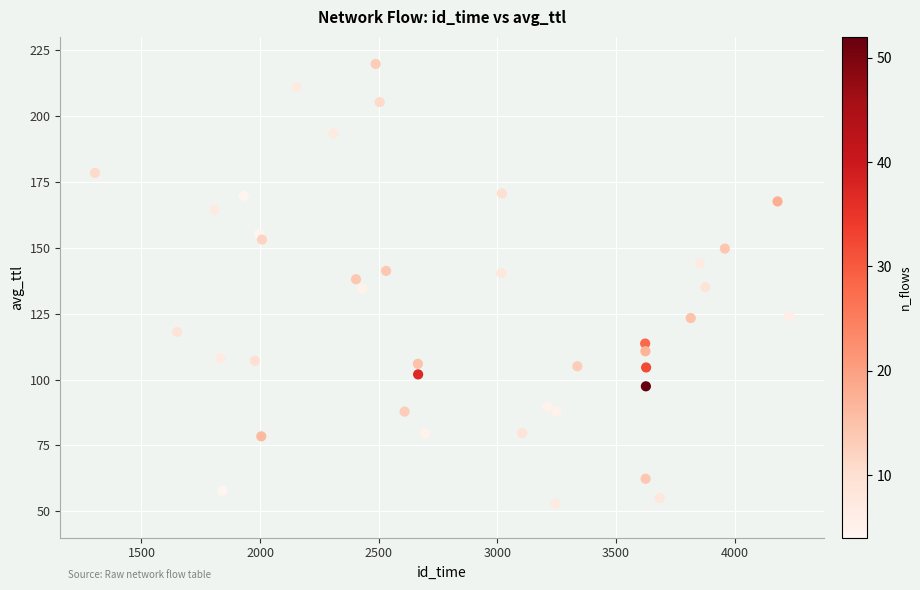

What is the range of Y values (max minus min)?

166.8